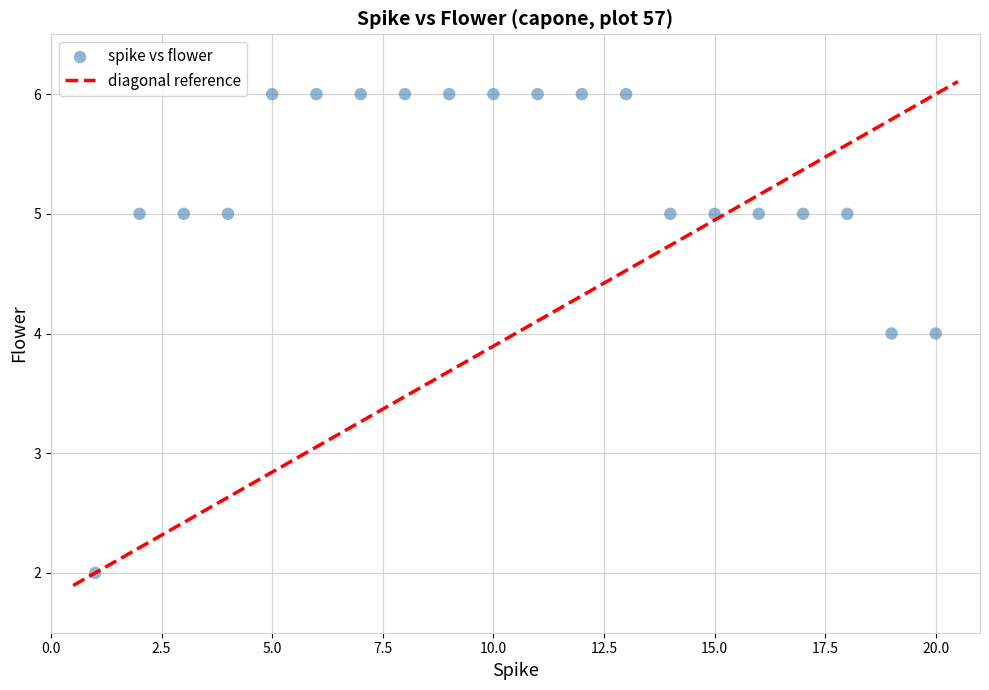

What is the range of Y values (max minus min)?

4